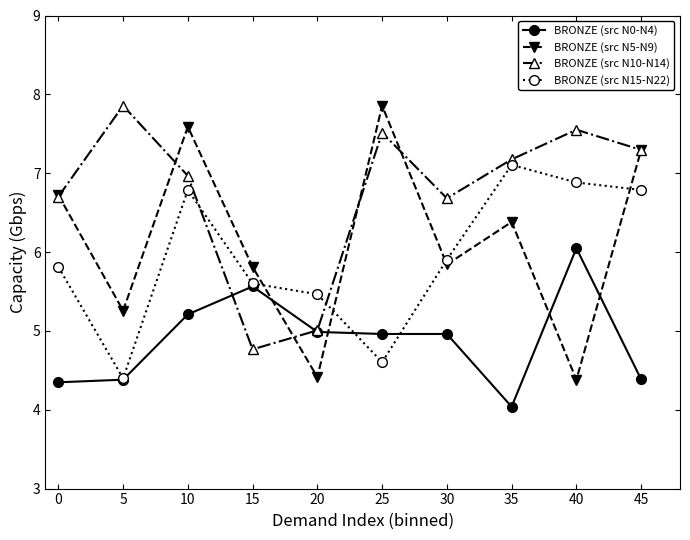

Where do BRONZE (src N0-N4) and BRONZE (src N10-N14) first cross each other?

10 and 15